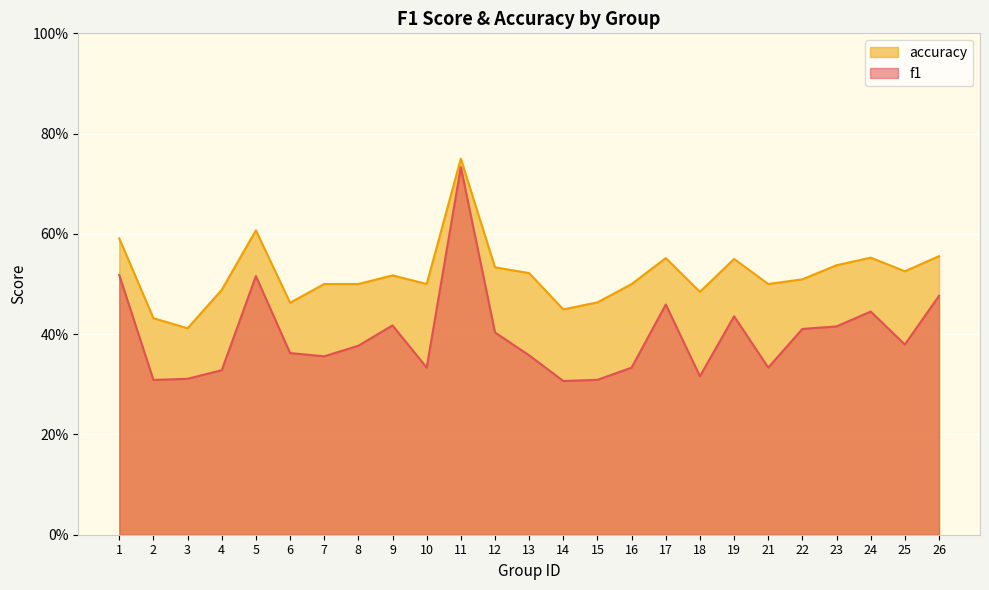

True or false: f1 and accuracy intersect in this chart.

False